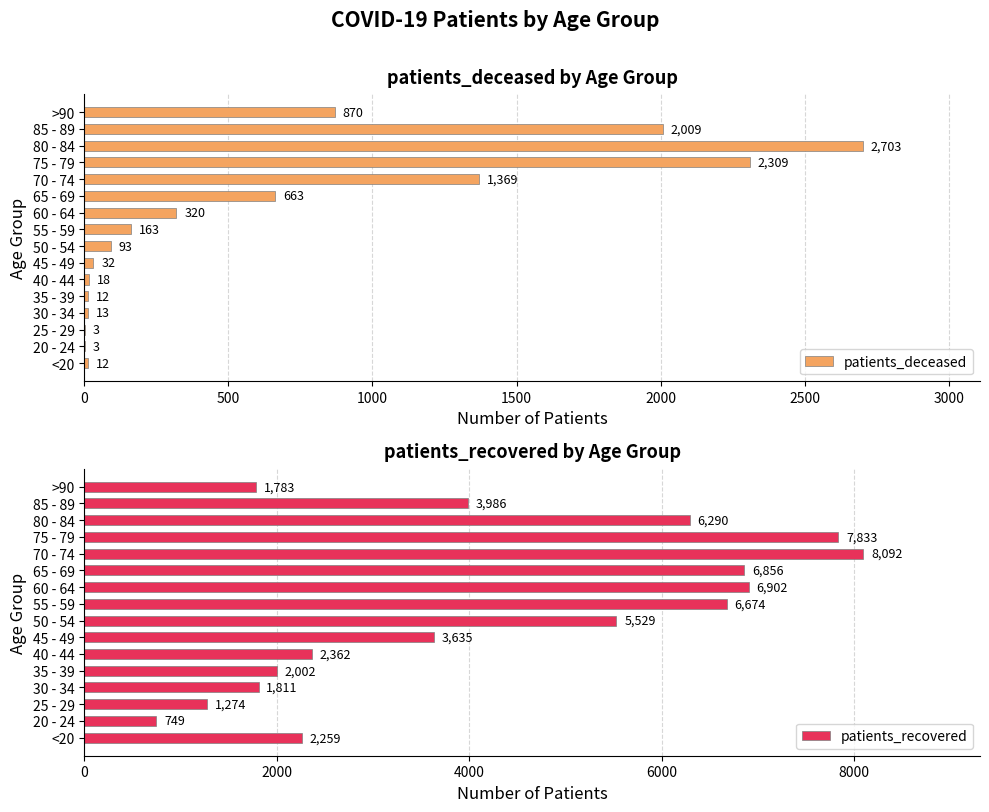

Read the patients_recovered value at 55 - 59.

6674